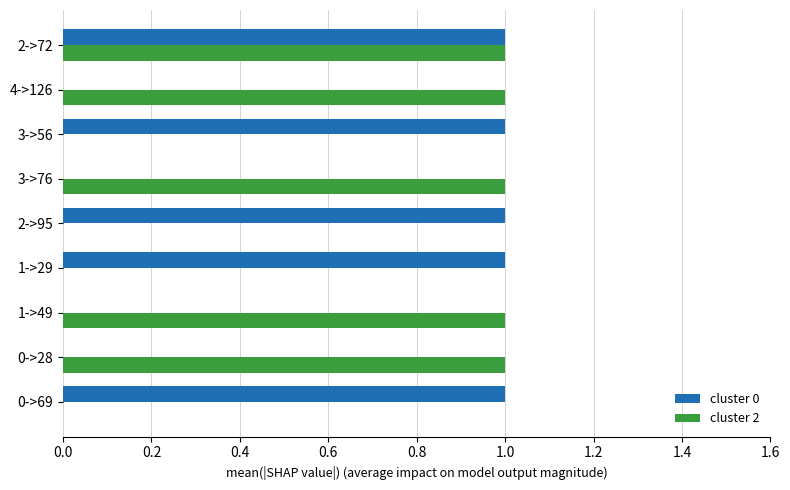

Is it true that cluster 2 equals 1 at 3->76?

True